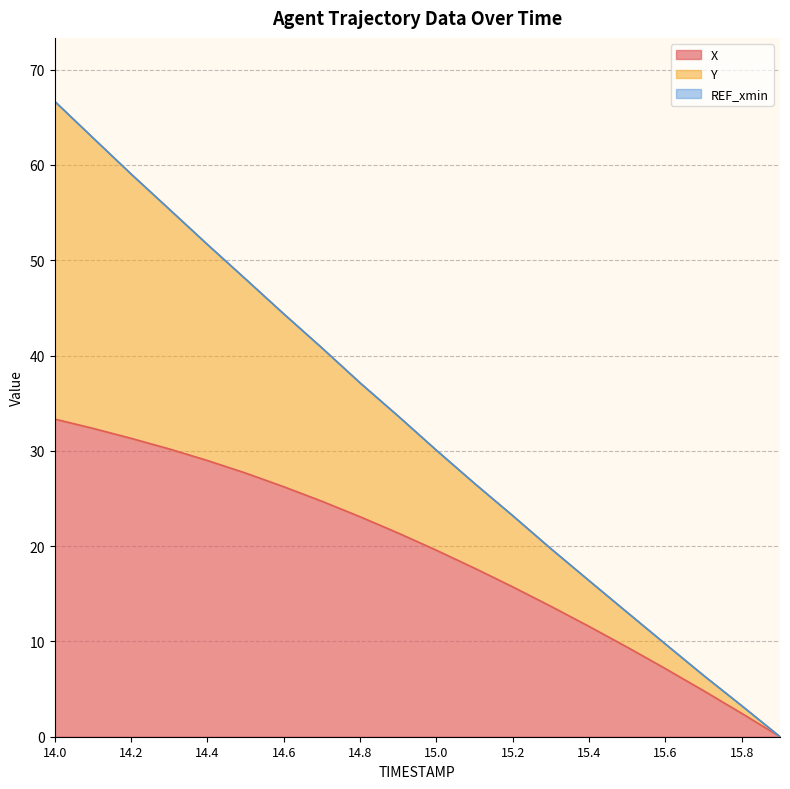

What is the sum of the Y values at 14.7 and 14.5?

88.8